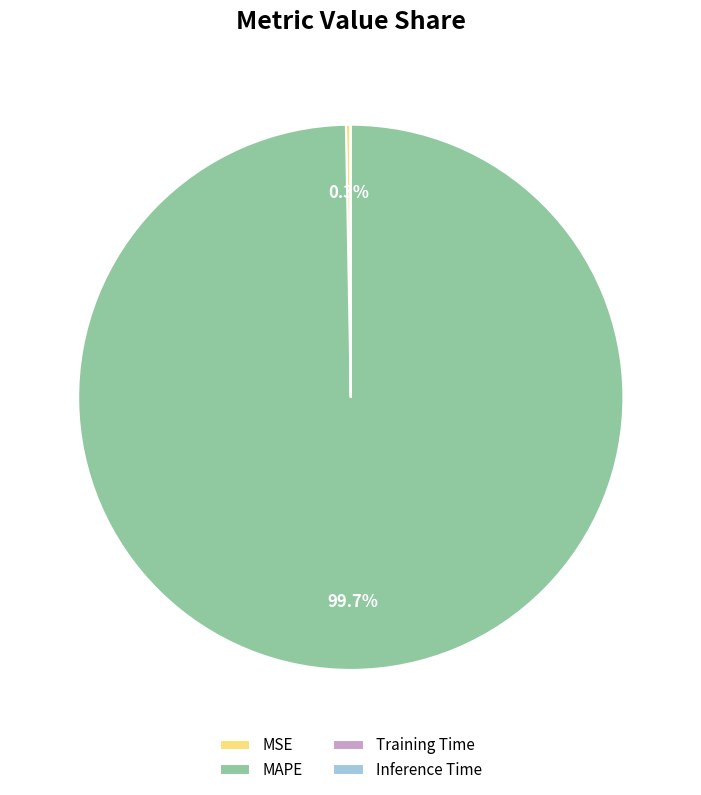

Combined, do MAPE and MSE account for over 50%?

Yes